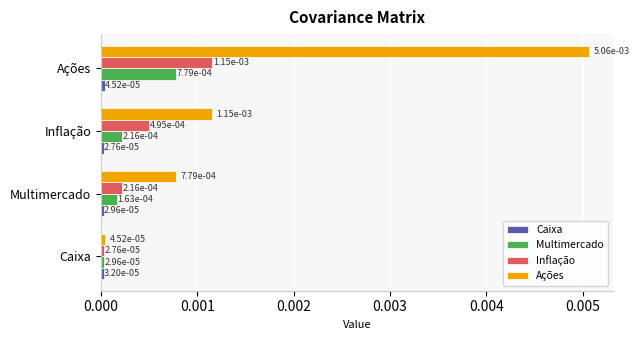

Which category has the highest value in the Ações series?

Ações